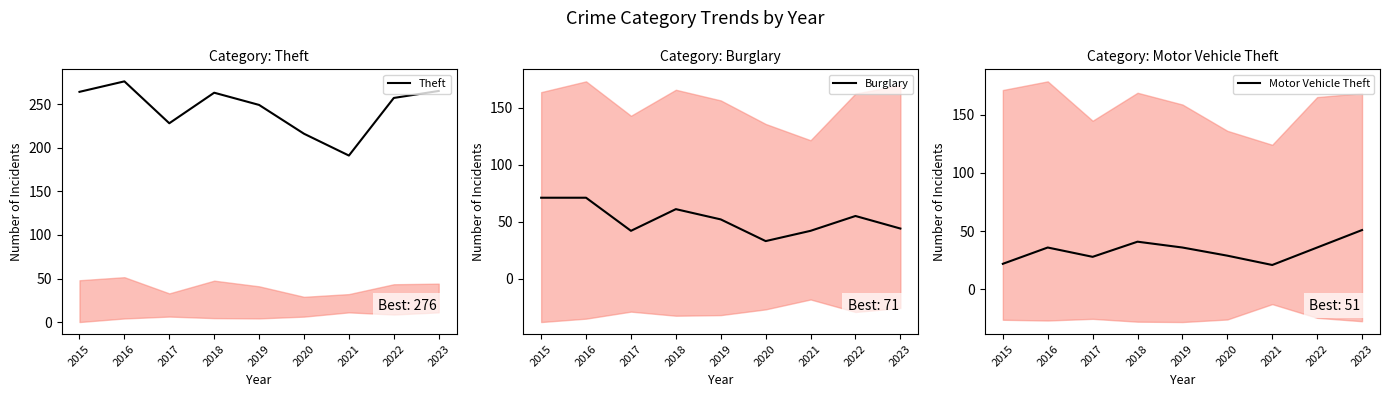

What are all the series names shown in the legend?

Theft, Burglary, Motor Vehicle Theft